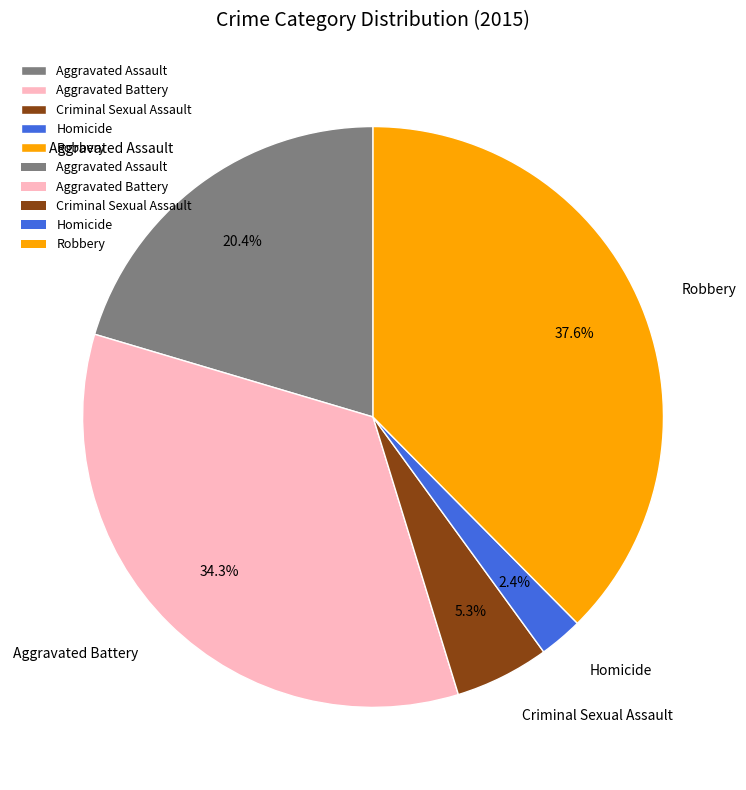

Is it true that Homicide is 2% of the pie?

True